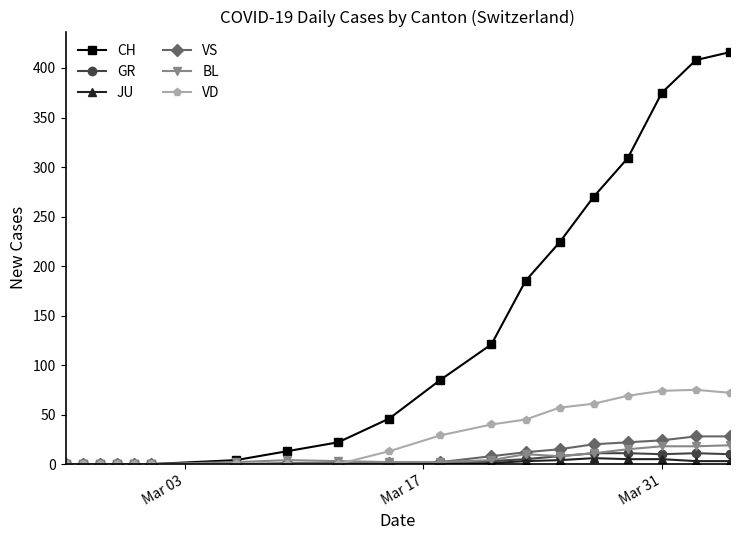

What is the highest value of the CH series?

416